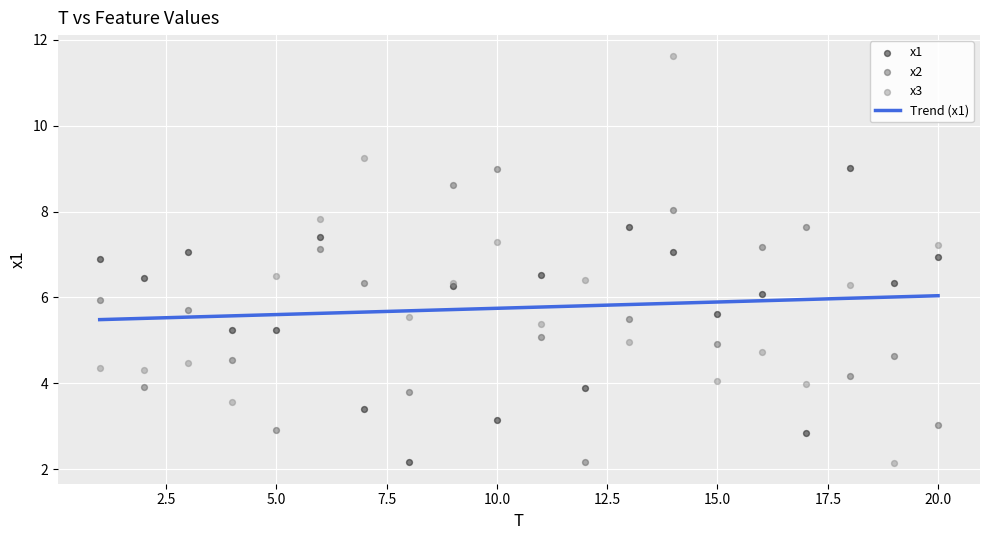

Which series contains the highest Y value?

x3